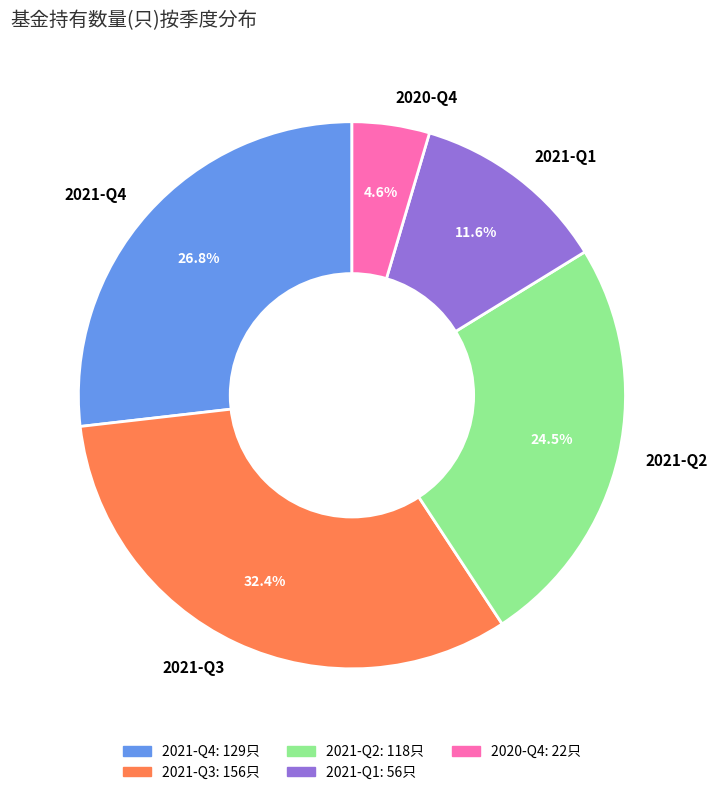

Rank the categories by value from highest to lowest.

2021-Q3, 2021-Q4, 2021-Q2, 2021-Q1, 2020-Q4